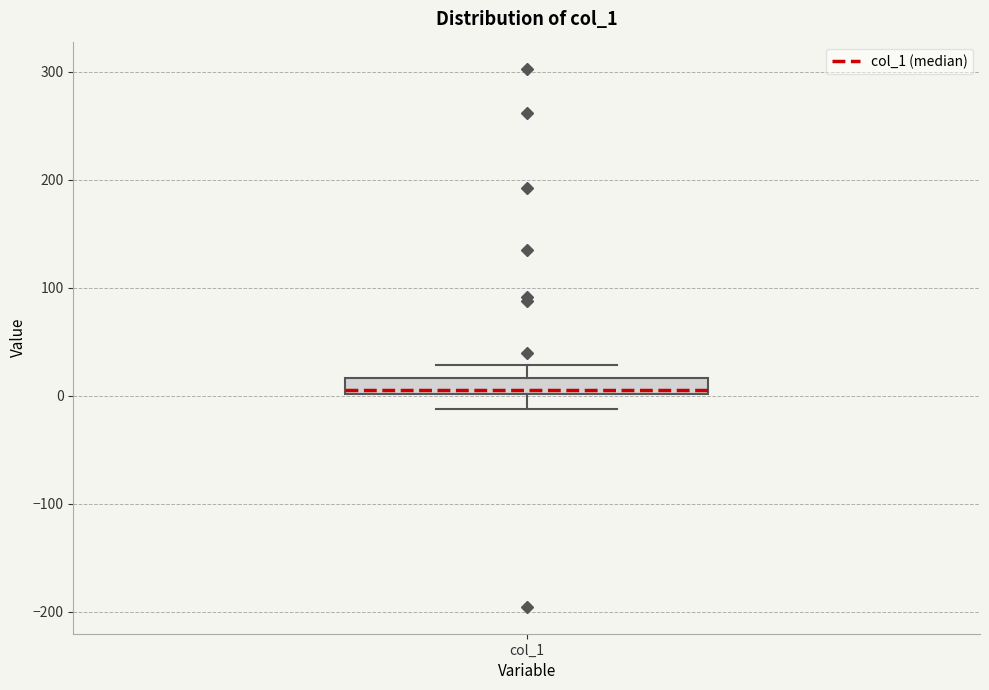

Where does the upper whisker of the box for col_1 end on the y-axis? The values are not printed on the chart, so give them approximately, as read against the axis.

30